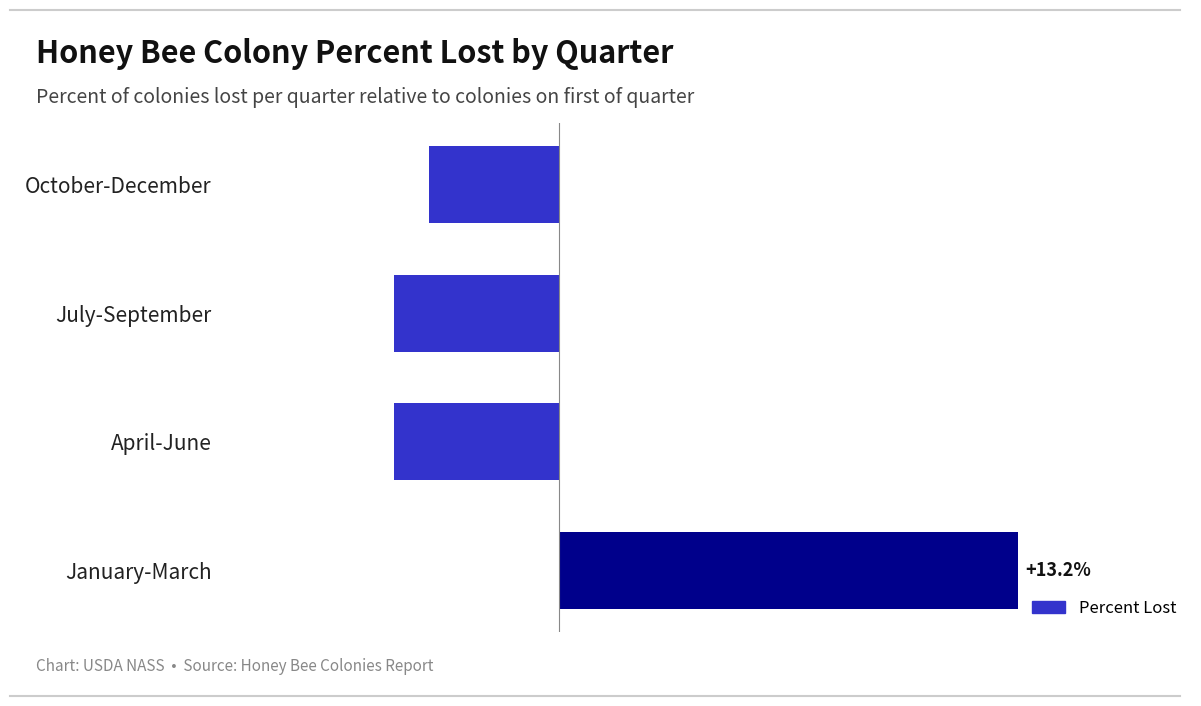

Which has a higher value, January-March or October-December?

January-March